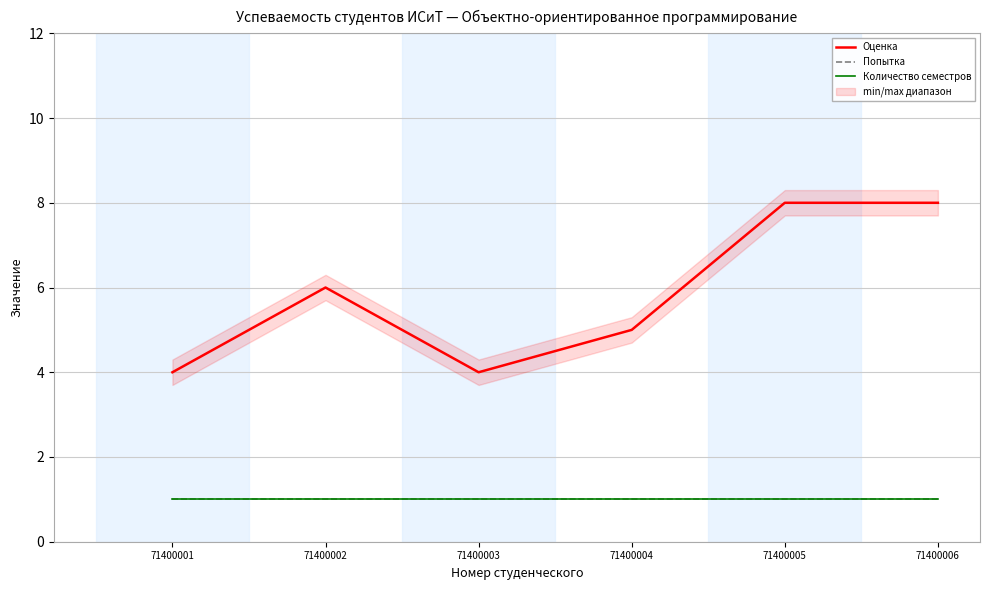

What are all the series names shown in the legend?

Оценка, Попытка, Количество семестров